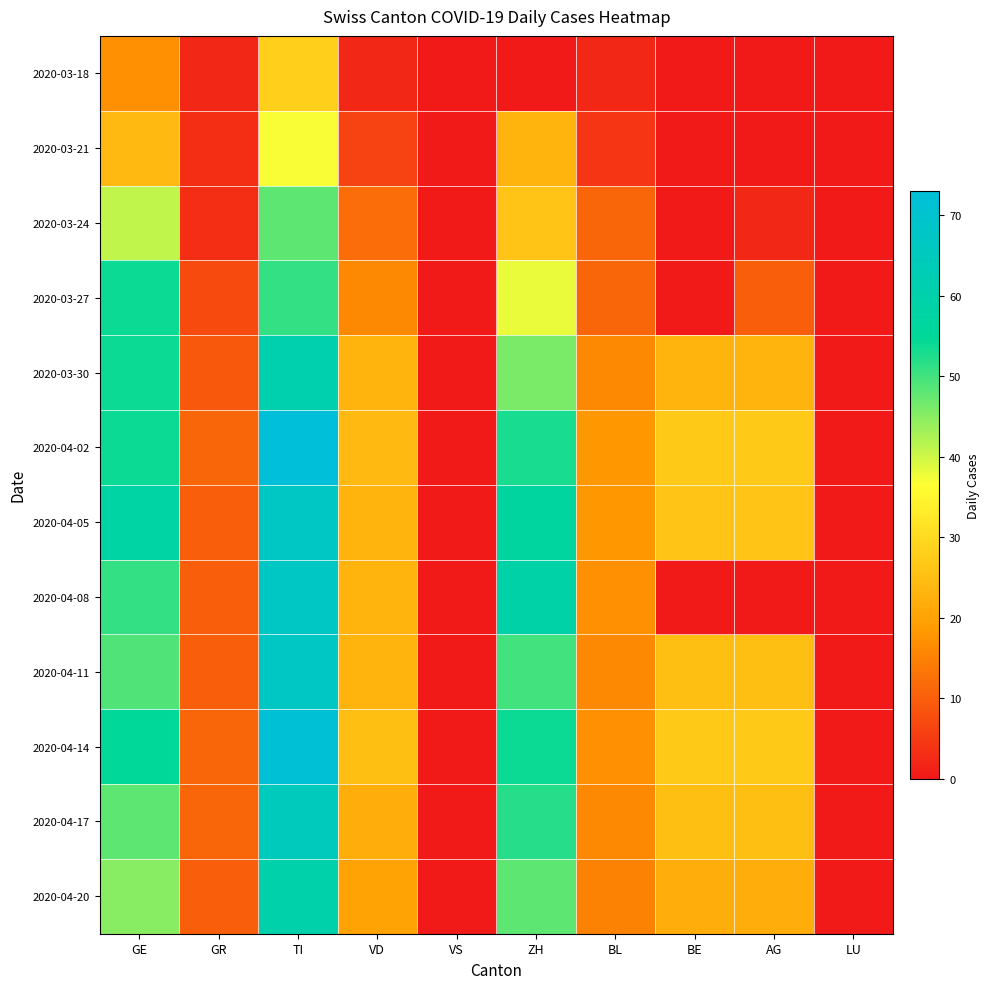

Reading left to right, transcribe all the data shown in this chart.

2020-03-18: GE=17	GR=2	TI=28	VD=2	VS=0	ZH=0	BL=2	BE=0	AG=0	LU=0
2020-03-21: GE=24	GR=3	TI=37	VD=6	VS=0	ZH=23	BL=4	BE=0	AG=0	LU=0
2020-03-24: GE=41	GR=3	TI=48	VD=12	VS=0	ZH=26	BL=11	BE=0	AG=2	LU=0
2020-03-27: GE=54	GR=7	TI=51	VD=16	VS=0	ZH=38	BL=11	BE=0	AG=10	LU=0
2020-03-30: GE=54	GR=9	TI=61	VD=23	VS=0	ZH=46	BL=16	BE=23	AG=23	LU=0
2020-04-02: GE=54	GR=11	TI=73	VD=24	VS=0	ZH=53	BL=18	BE=27	AG=27	LU=0
2020-04-05: GE=58	GR=10	TI=67	VD=23	VS=0	ZH=57	BL=18	BE=26	AG=26	LU=0
2020-04-08: GE=51	GR=10	TI=67	VD=23	VS=0	ZH=59	BL=17	BE=0	AG=0	LU=0
2020-04-11: GE=49	GR=10	TI=67	VD=23	VS=0	ZH=50	BL=16	BE=25	AG=25	LU=0
2020-04-14: GE=55	GR=11	TI=72	VD=25	VS=0	ZH=54	BL=17	BE=27	AG=27	LU=0
2020-04-17: GE=48	GR=11	TI=65	VD=22	VS=0	ZH=52	BL=16	BE=25	AG=25	LU=0
2020-04-20: GE=45	GR=10	TI=60	VD=20	VS=0	ZH=48	BL=15	BE=22	AG=22	LU=0